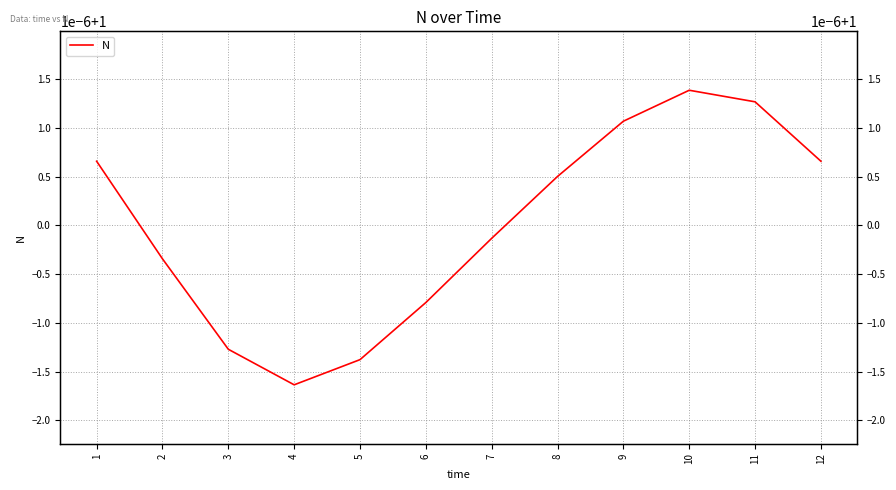

Is it true that the value at 3 is 1.0?

True